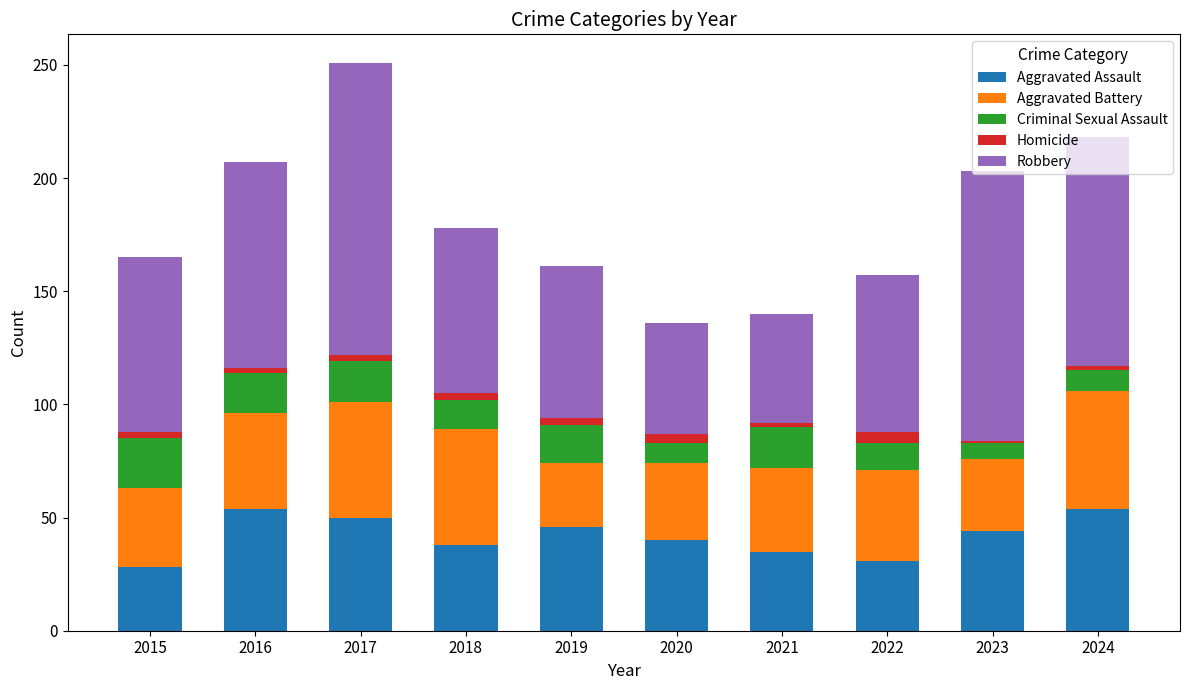

True or false: Aggravated Assault has a value of 38 at 2015.

False